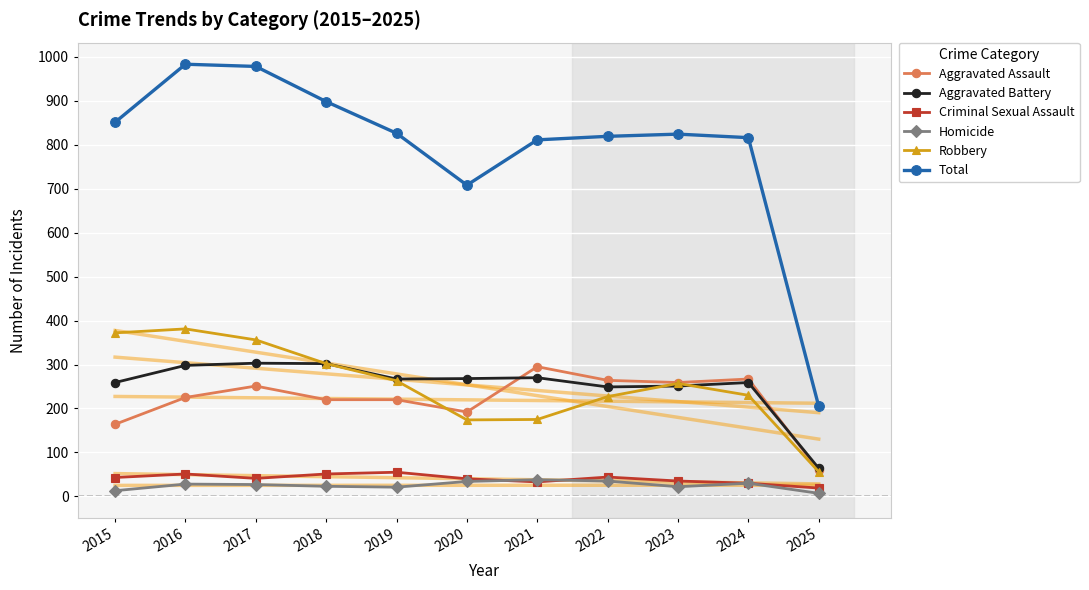

True or false: Robbery and Criminal Sexual Assault cross at least once.

False